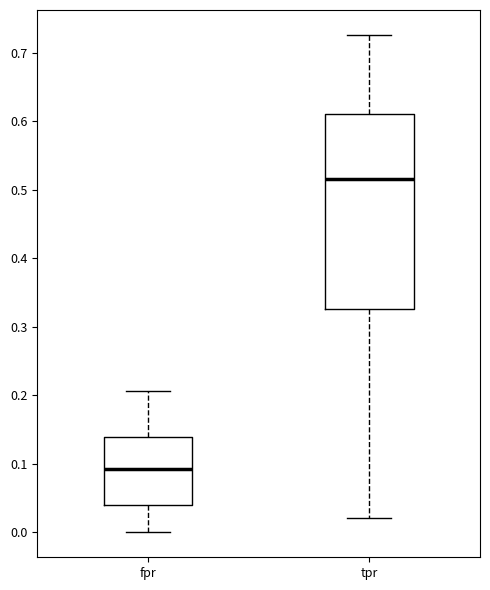

Which box is the tallest, from its lower edge to its upper edge?

tpr